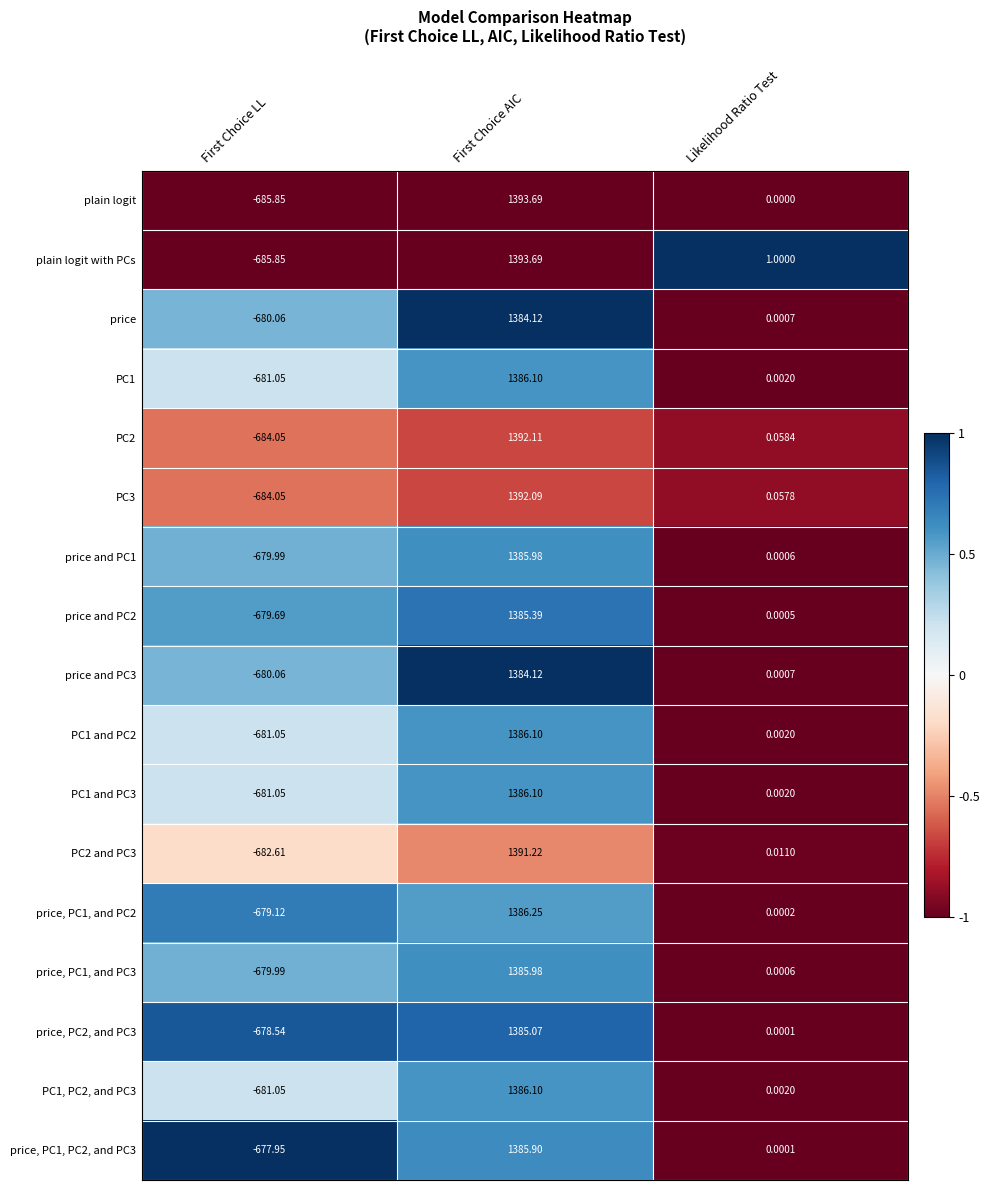

At which category is the sum across all series the highest?

First Choice AIC